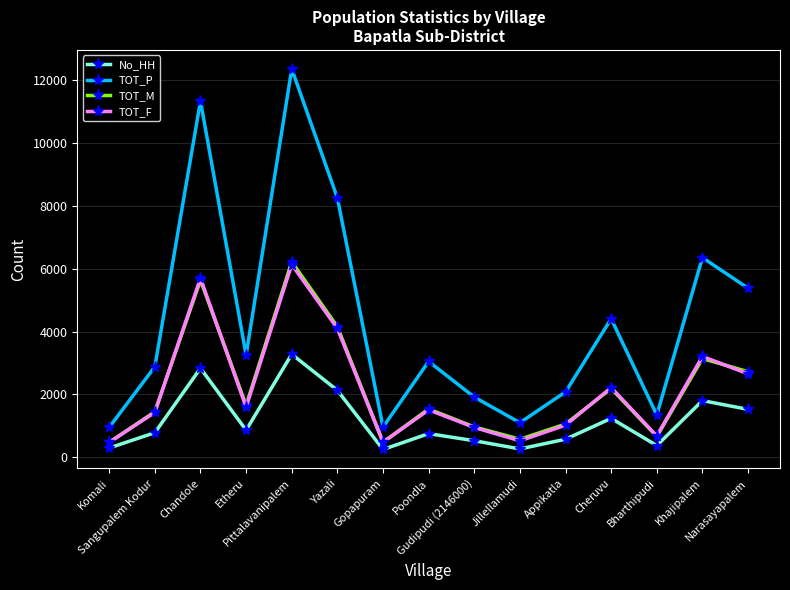

Is it true that TOT_F equals 802 at Etheru?

False